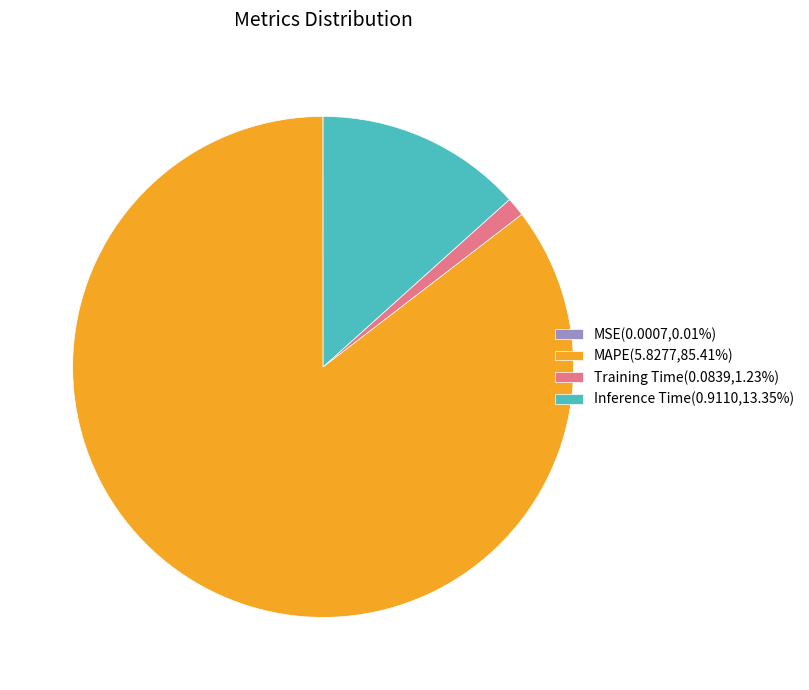

Does any single category account for the majority?

Yes